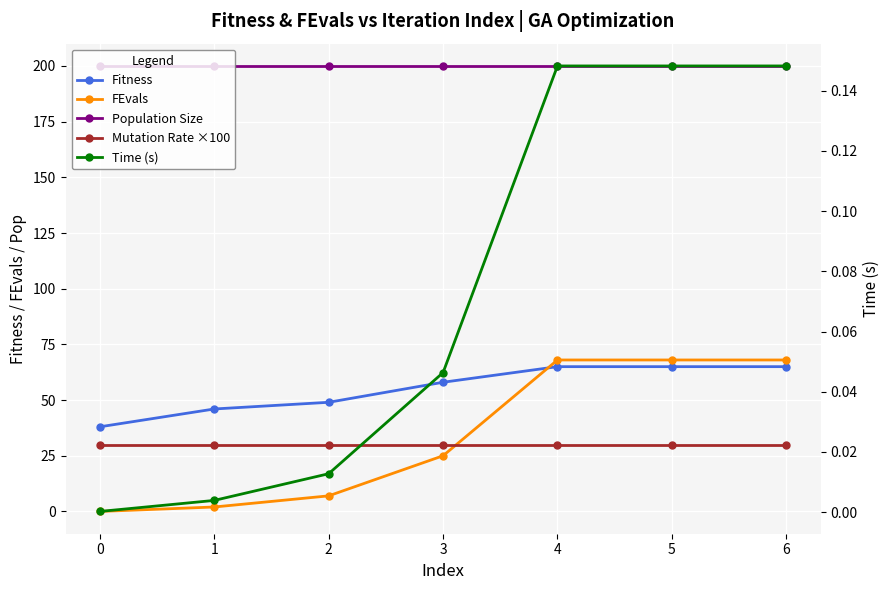

The Fitness series shows 65.0 at 5. True or false?

True